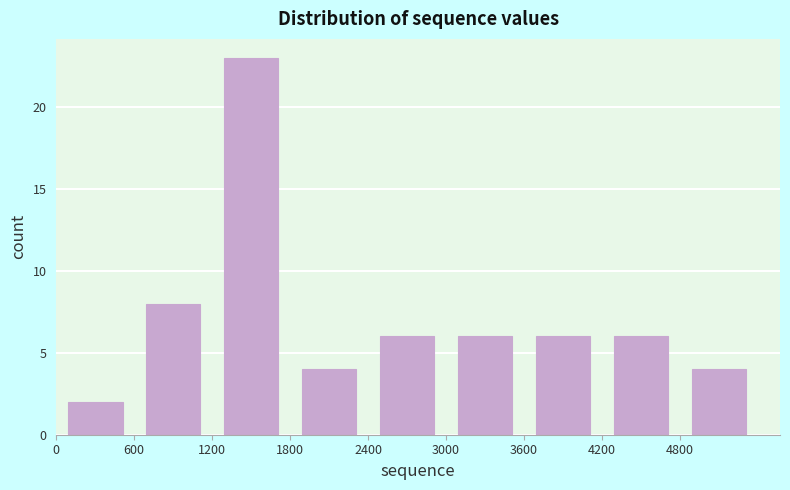

Reading left to right, list every bar in this chart as the range it spans on the x-axis followed by its height. The values are not printed on the chart, so give them approximately, as read against the axis.

0 to 600: 2
600 to 1200: 8
1200 to 1800: 23
1800 to 2400: 4
2400 to 3000: 6
3000 to 3600: 6
3600 to 4200: 6
4200 to 4800: 6
4800 to 5400: 4